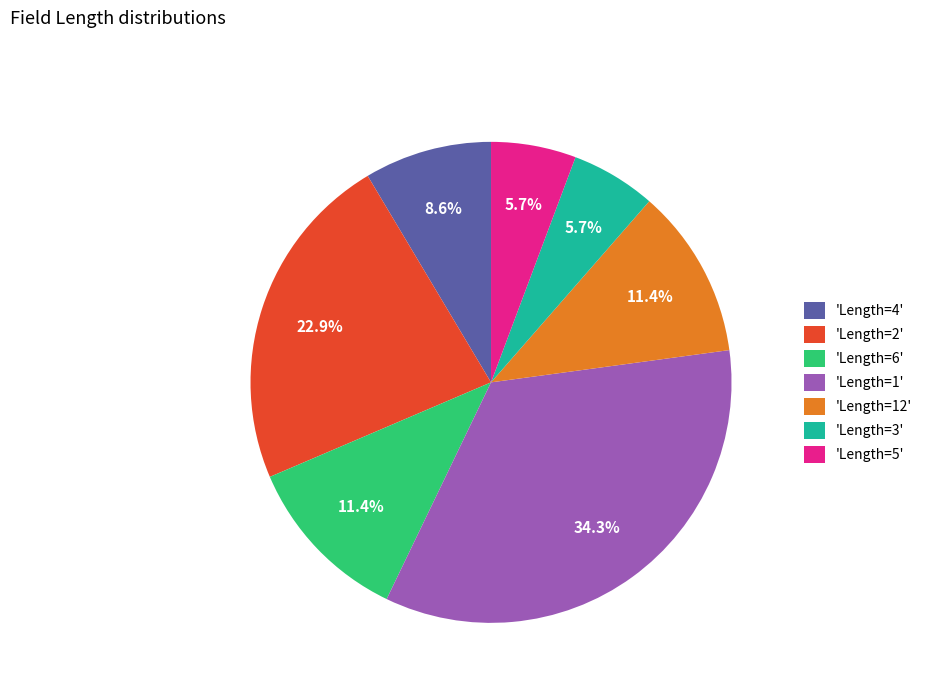

Which category has the biggest portion of the pie?

'Length=1'